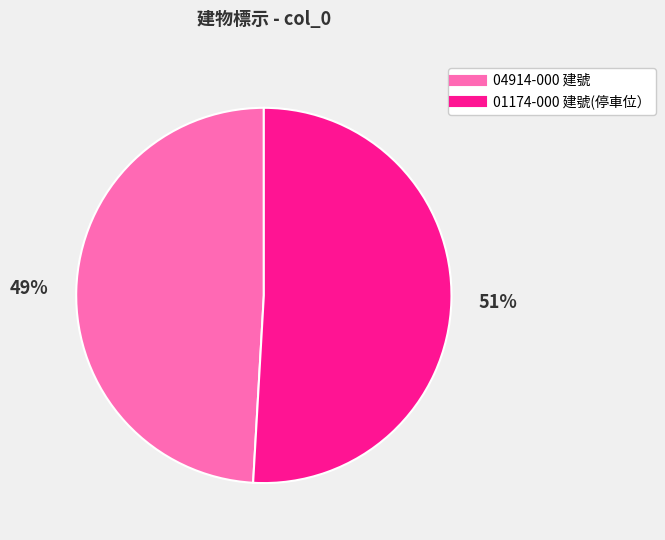

Is there any slice that represents more than half of the pie?

Yes